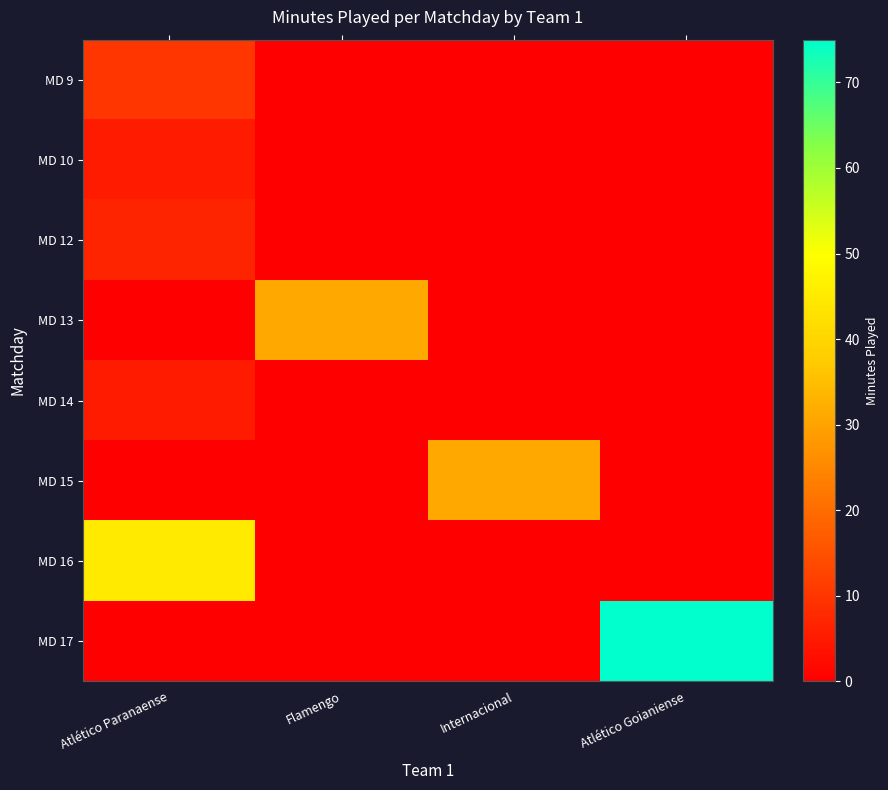

How many distinct data groups are displayed?

8